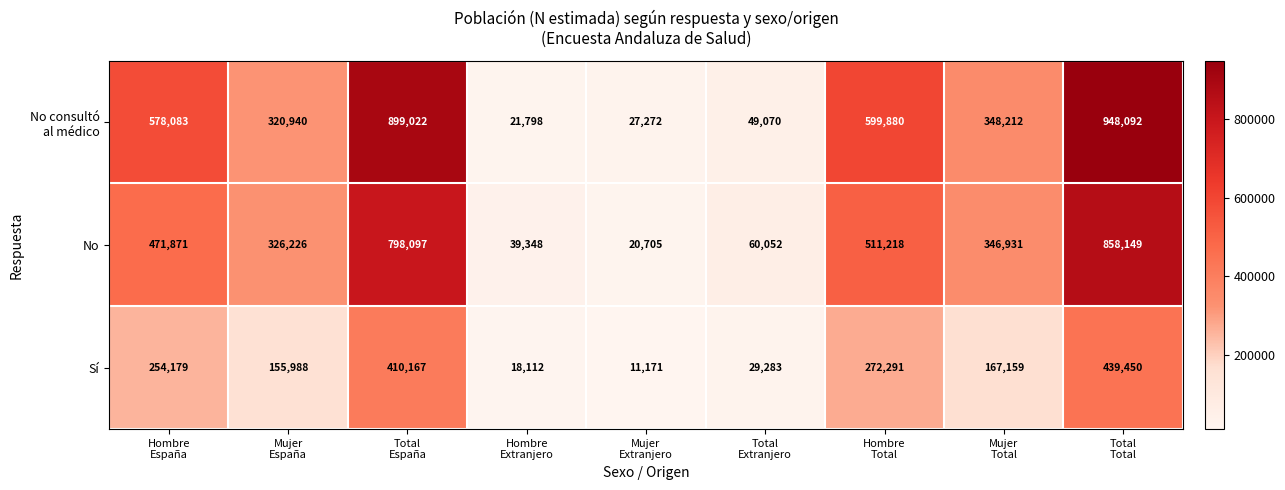

What is the spread (max minus min) of values at Hombre
Total?

327589